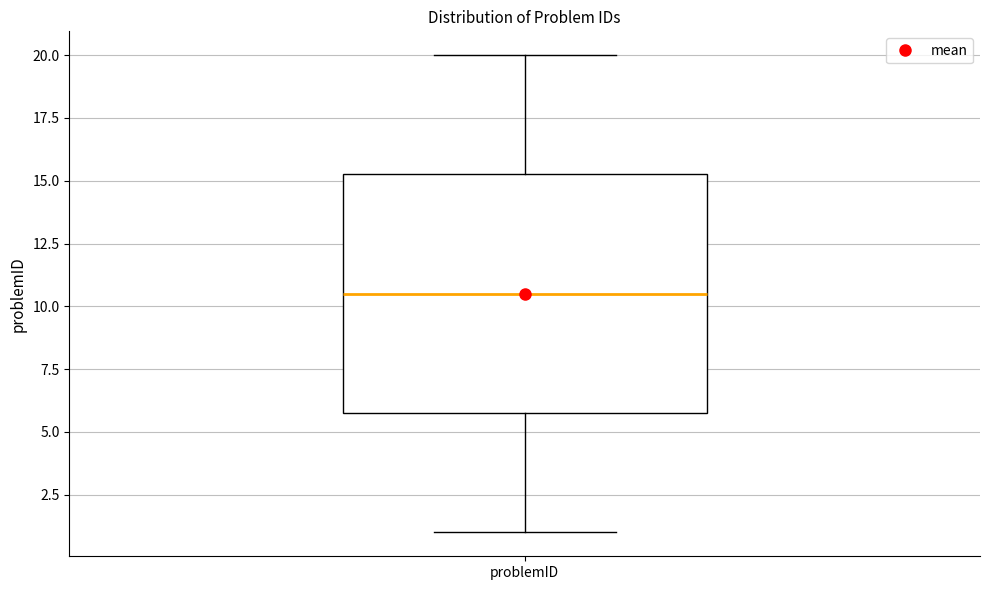

Where does the lower whisker of the box for problemID end on the y-axis? The values are not printed on the chart, so give them approximately, as read against the axis.

1.0